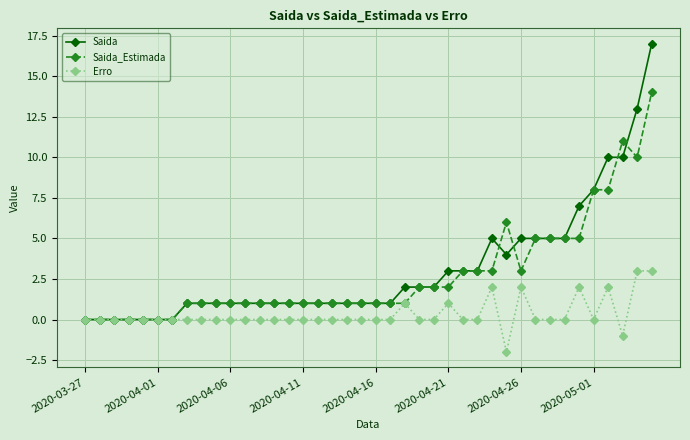

What is the maximum value shown in the chart?

17